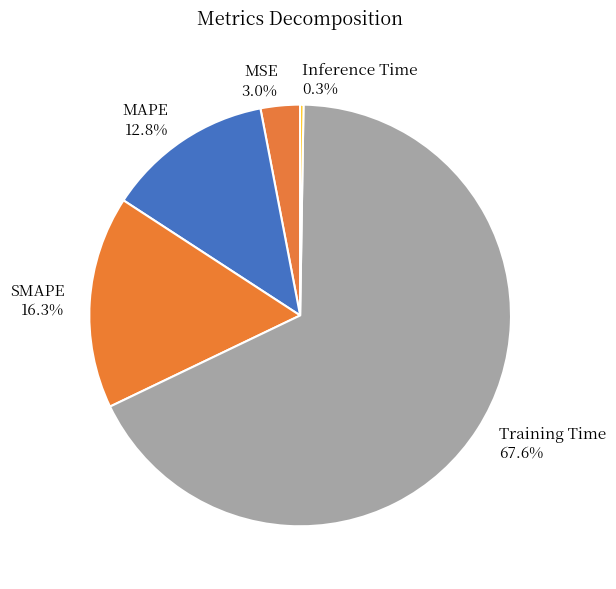

Between MSE and MAPE, which is larger?

MAPE